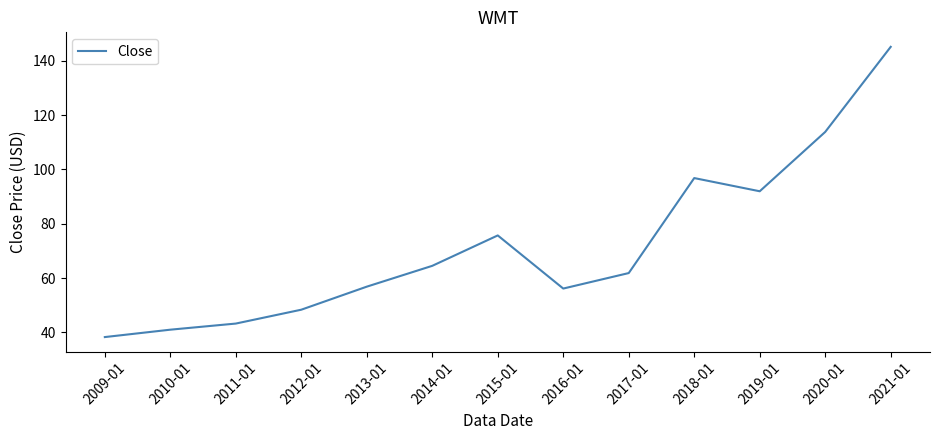

What is the change in value from 2012-01 to 2016-01?

+7.8